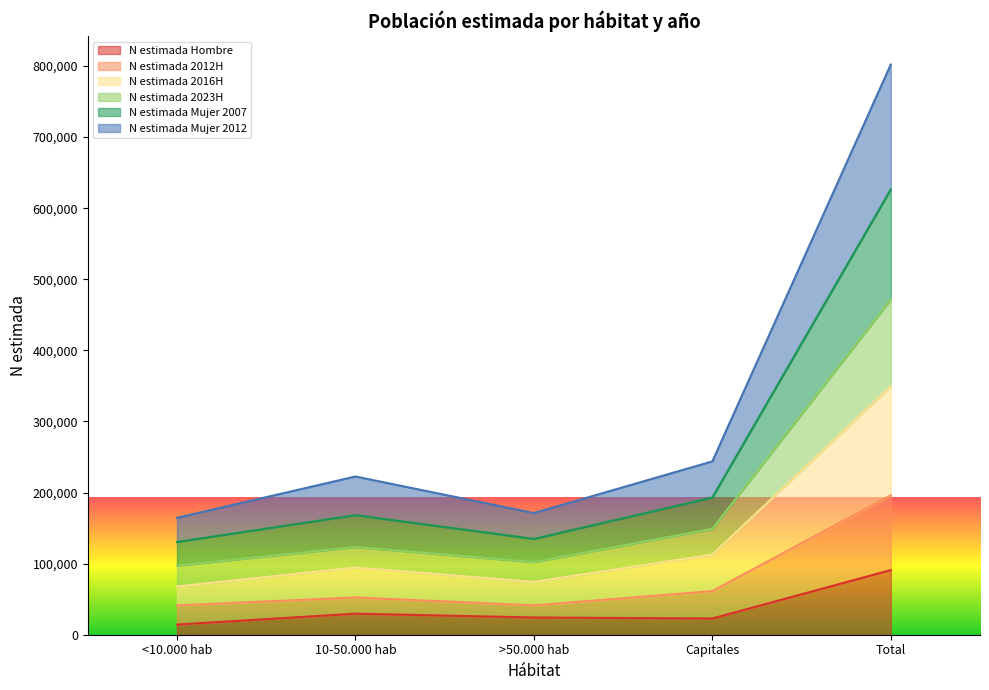

True or false: N estimada Hombre and N estimada 2016H intersect in this chart.

False